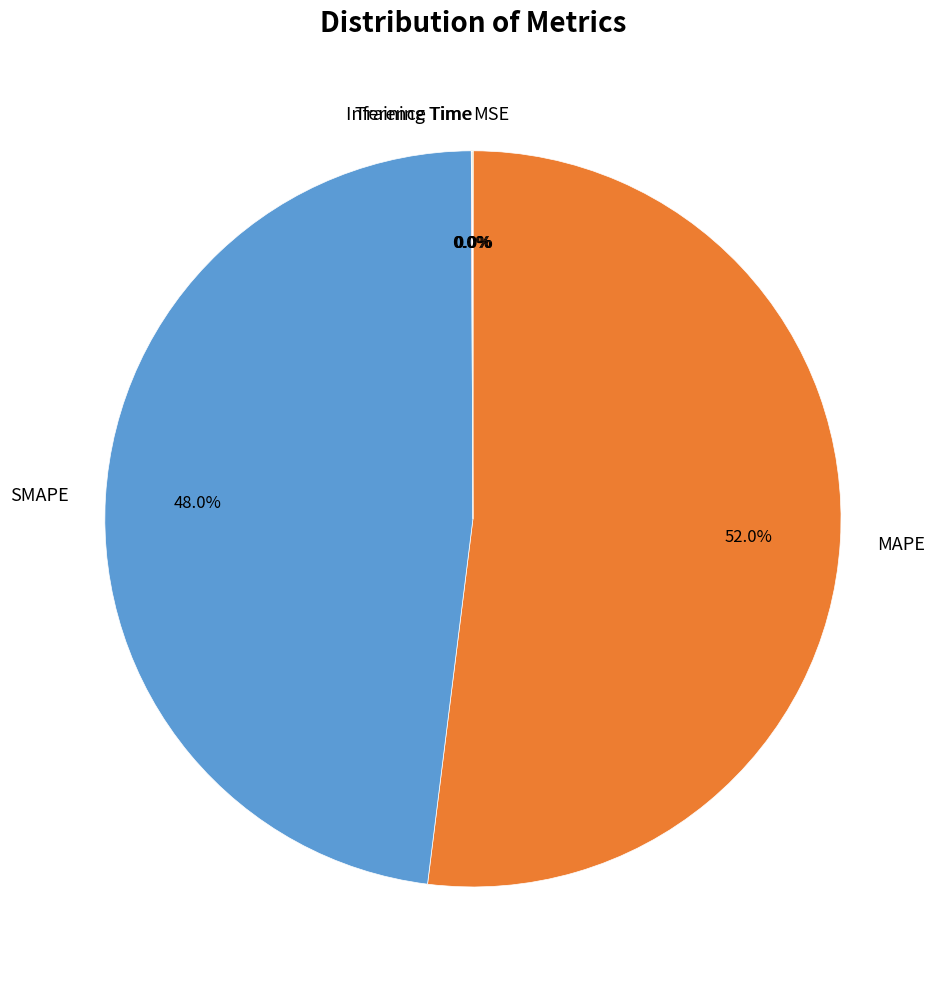

What portion of the pie excludes MAPE?

48.0%